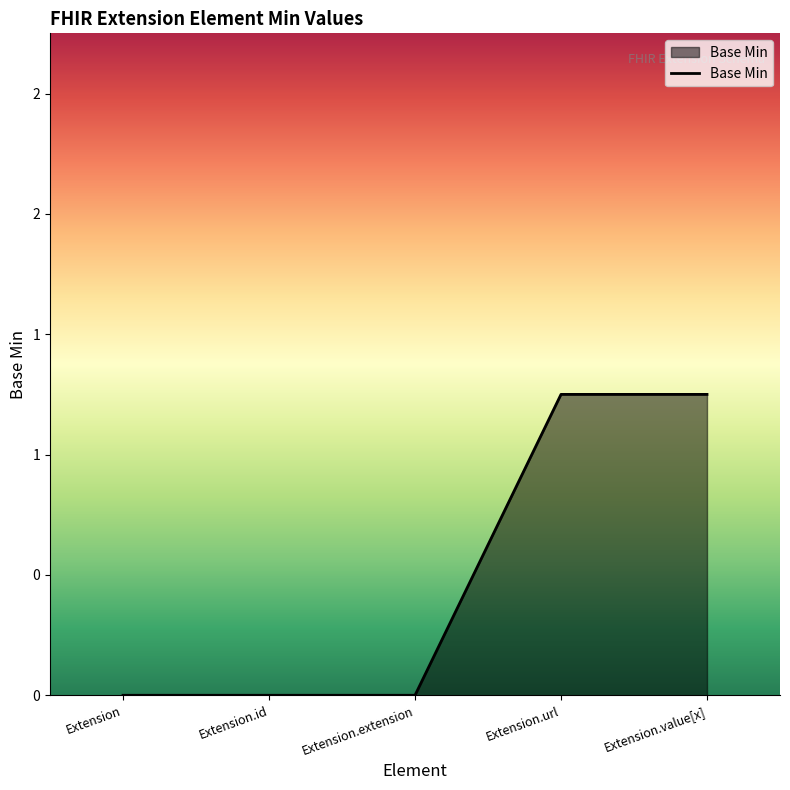

The value at Extension is 1. True or false?

False